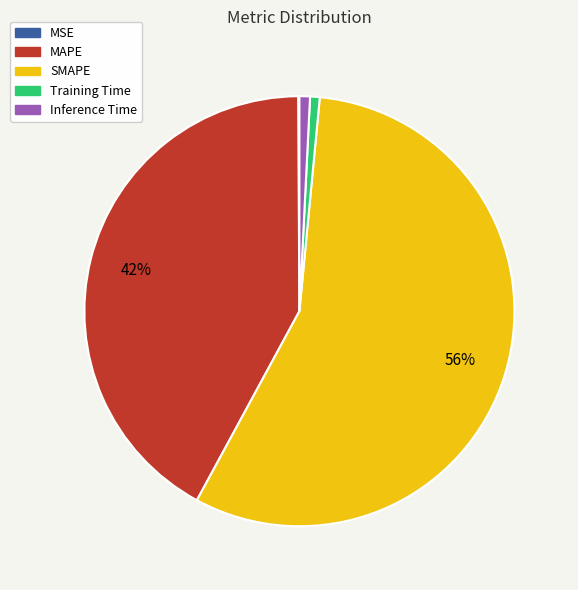

What is the majority slice?

SMAPE